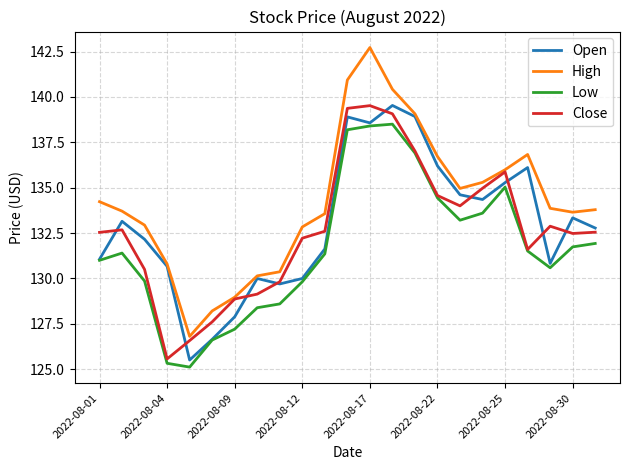

What is the minimum value shown in the chart?

125.1